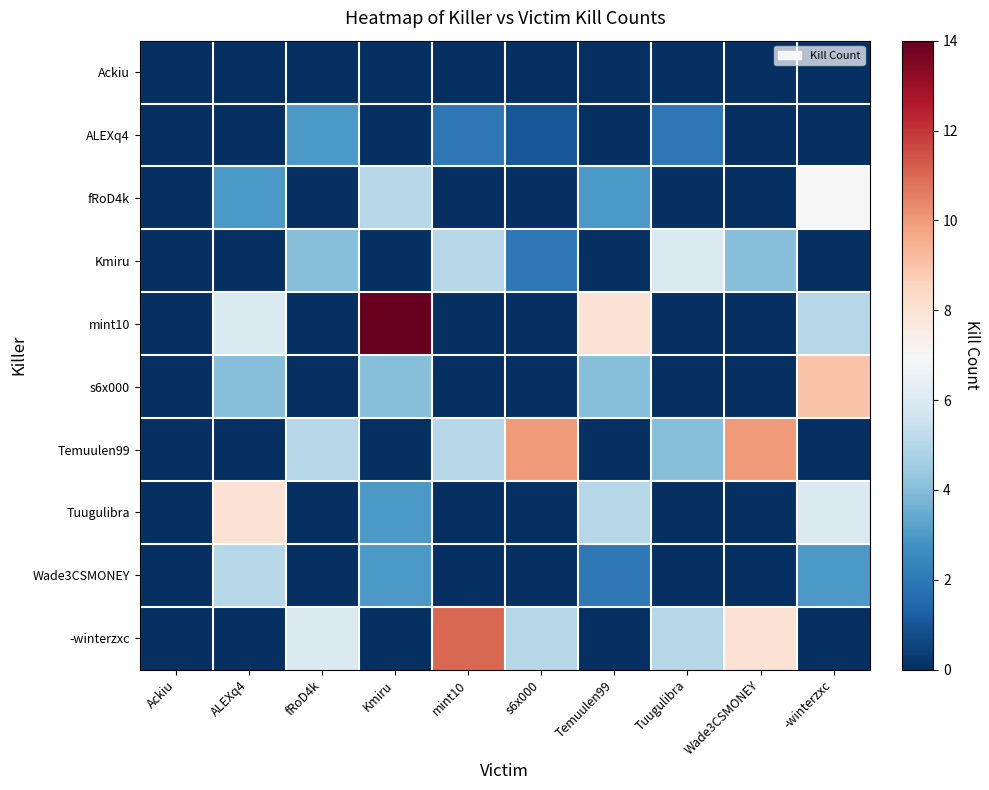

What is the total value across all series at -winterzxc?

30